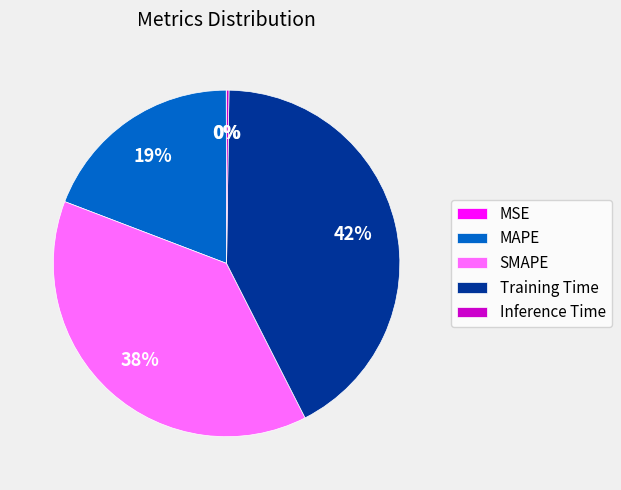

What is the largest slice in the pie chart?

Training Time